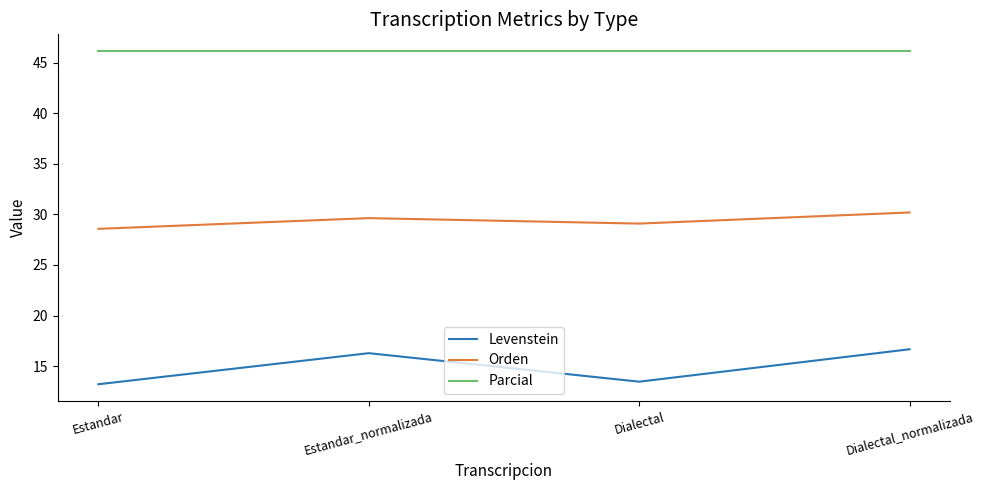

Where is the first local minimum for Levenstein?

Dialectal